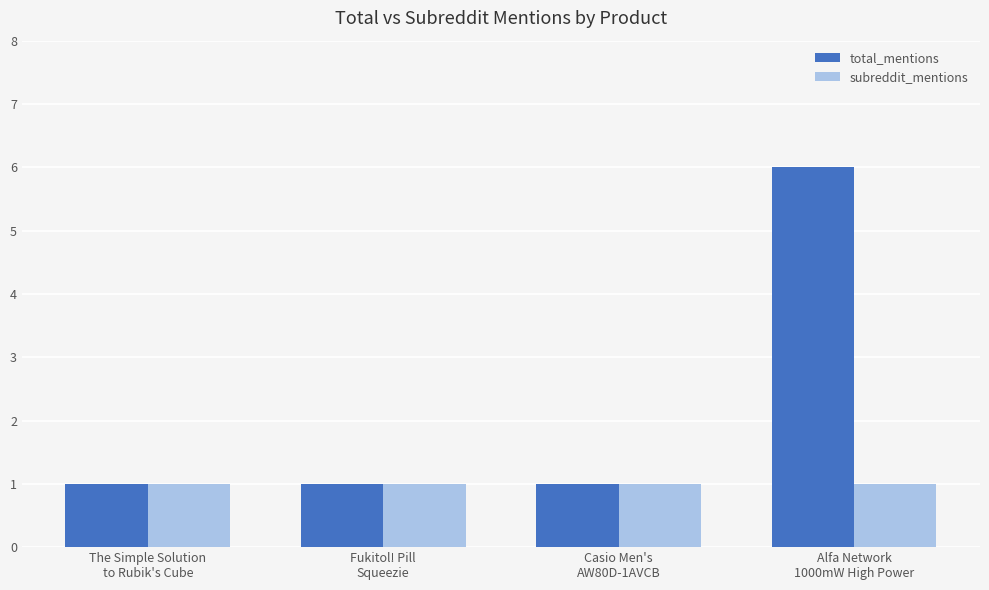

What is the lowest value of the subreddit_mentions series?

1